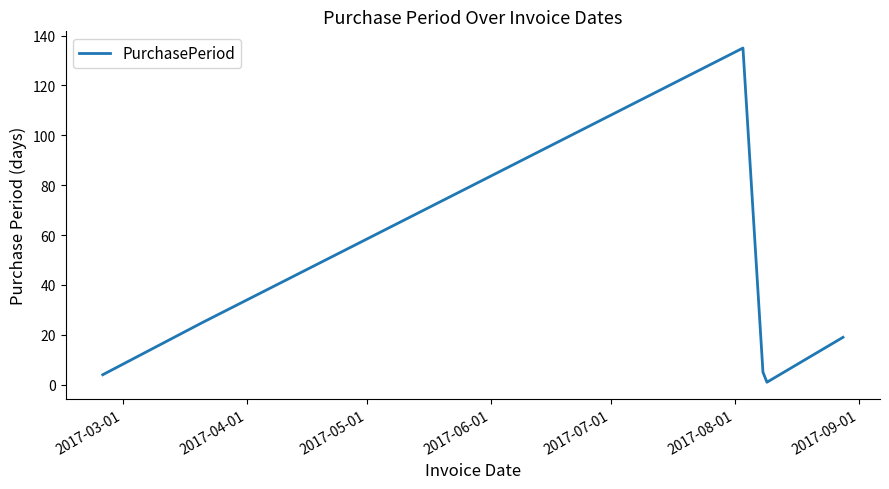

What is the difference between the maximum and minimum values?

134